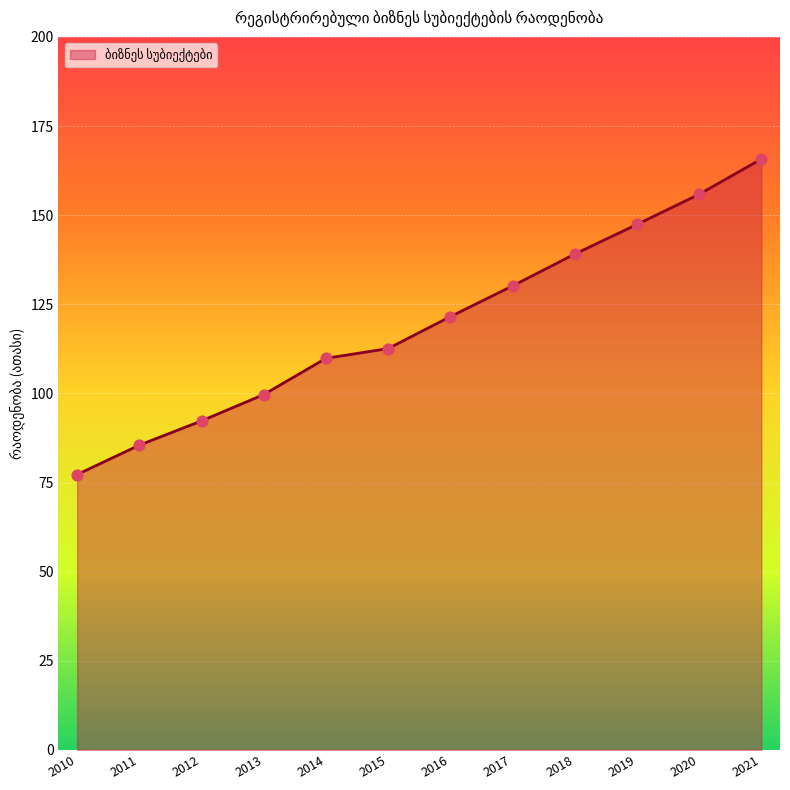

Which has a higher value, 2017 or 2011?

2017